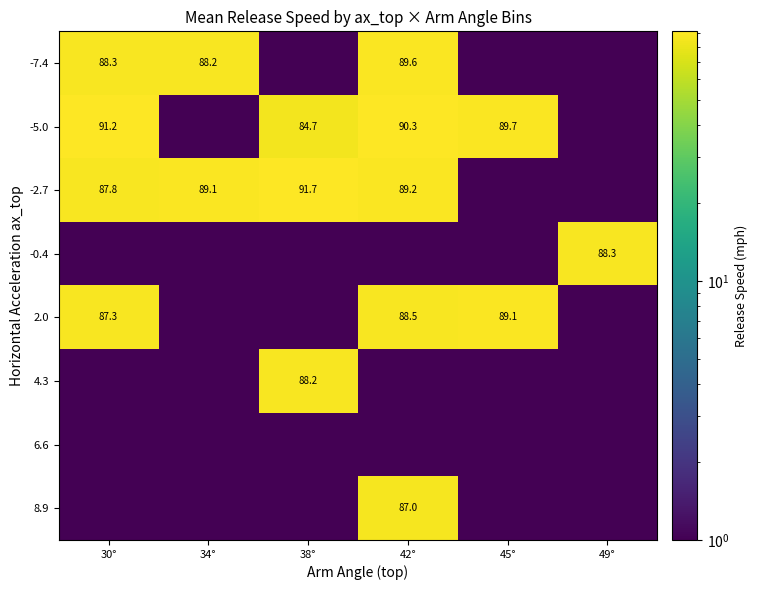

The -7.4 series shows 41.0 at 34°. True or false?

False